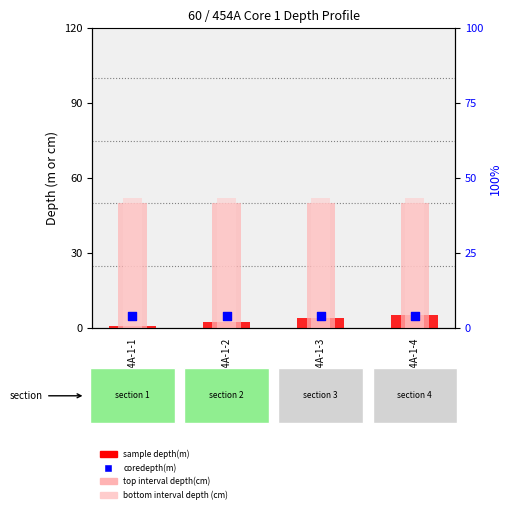

At which category is the sum across all series the highest?

60-454A-1-4